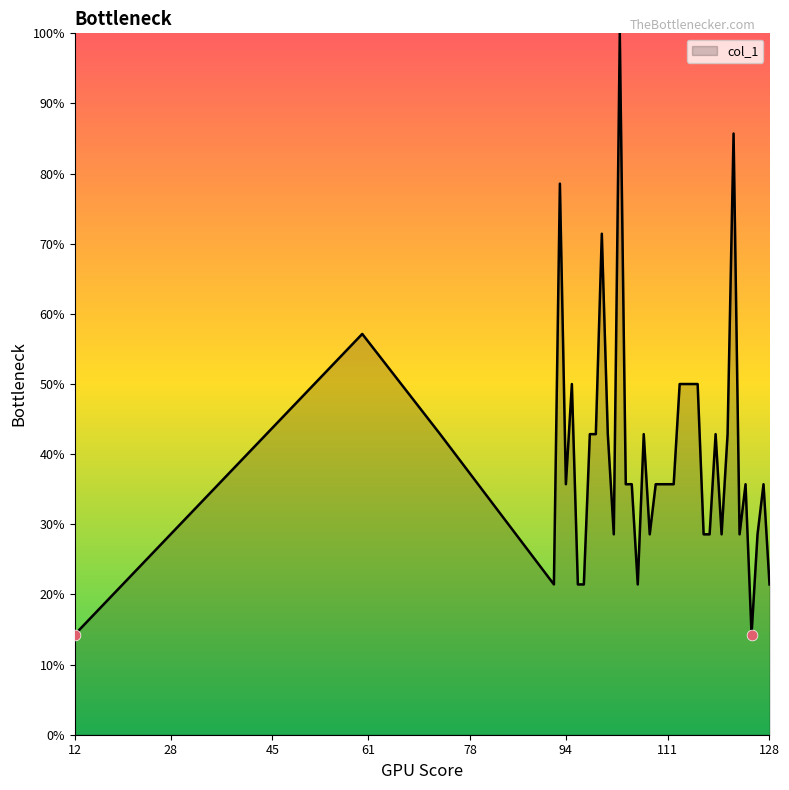

What is the difference between the maximum and minimum values?

85.7